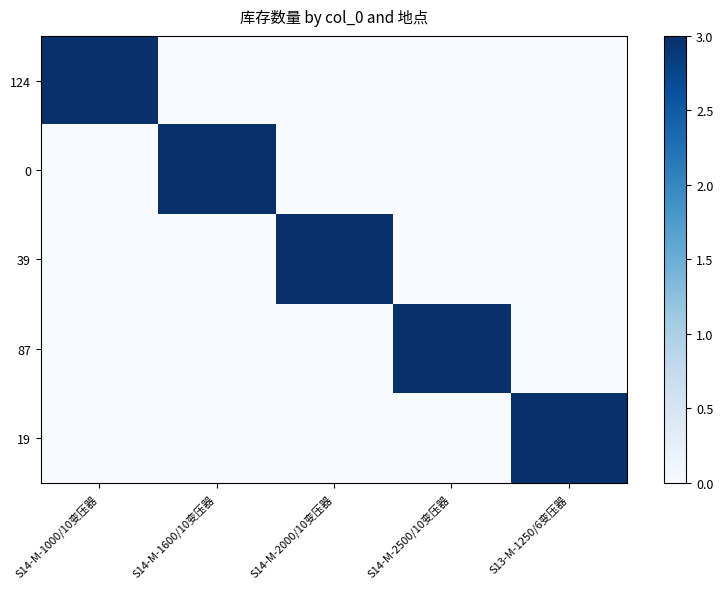

Reading left to right, extract all data points from this chart.

124: S14-M-1000/10变压器=3	S14-M-1600/10变压器=0	S14-M-2000/10变压器=0	S14-M-2500/10变压器=0	S13-M-1250/6变压器=0
0: S14-M-1000/10变压器=0	S14-M-1600/10变压器=3	S14-M-2000/10变压器=0	S14-M-2500/10变压器=0	S13-M-1250/6变压器=0
39: S14-M-1000/10变压器=0	S14-M-1600/10变压器=0	S14-M-2000/10变压器=3	S14-M-2500/10变压器=0	S13-M-1250/6变压器=0
87: S14-M-1000/10变压器=0	S14-M-1600/10变压器=0	S14-M-2000/10变压器=0	S14-M-2500/10变压器=3	S13-M-1250/6变压器=0
19: S14-M-1000/10变压器=0	S14-M-1600/10变压器=0	S14-M-2000/10变压器=0	S14-M-2500/10变压器=0	S13-M-1250/6变压器=3